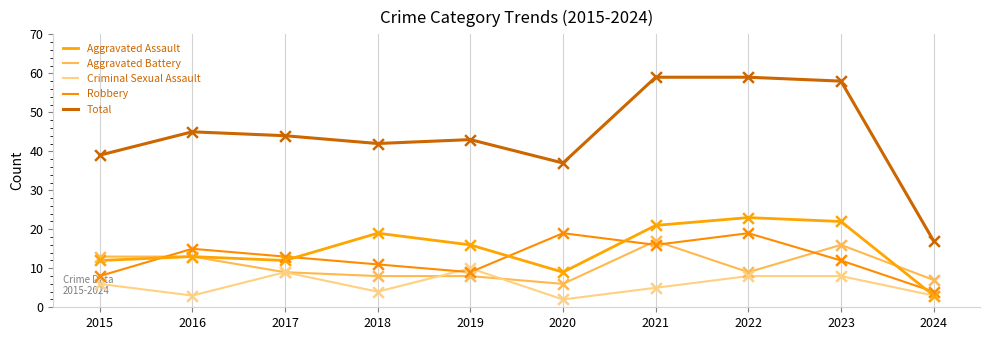

What are all the series names shown in the legend?

Aggravated Assault, Aggravated Battery, Criminal Sexual Assault, Robbery, Total